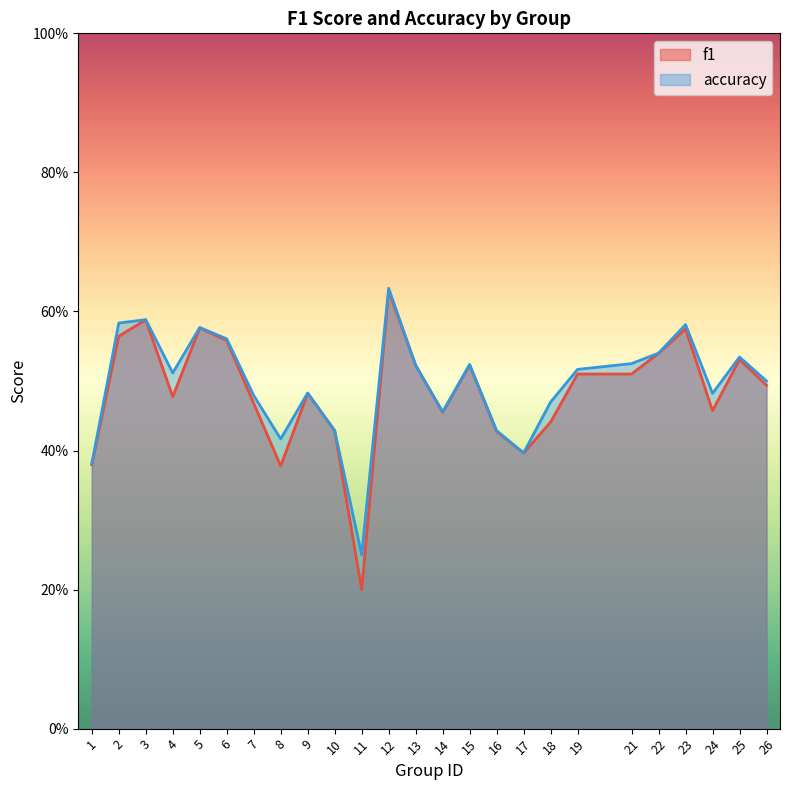

How many interior local peaks does the accuracy series have?

7